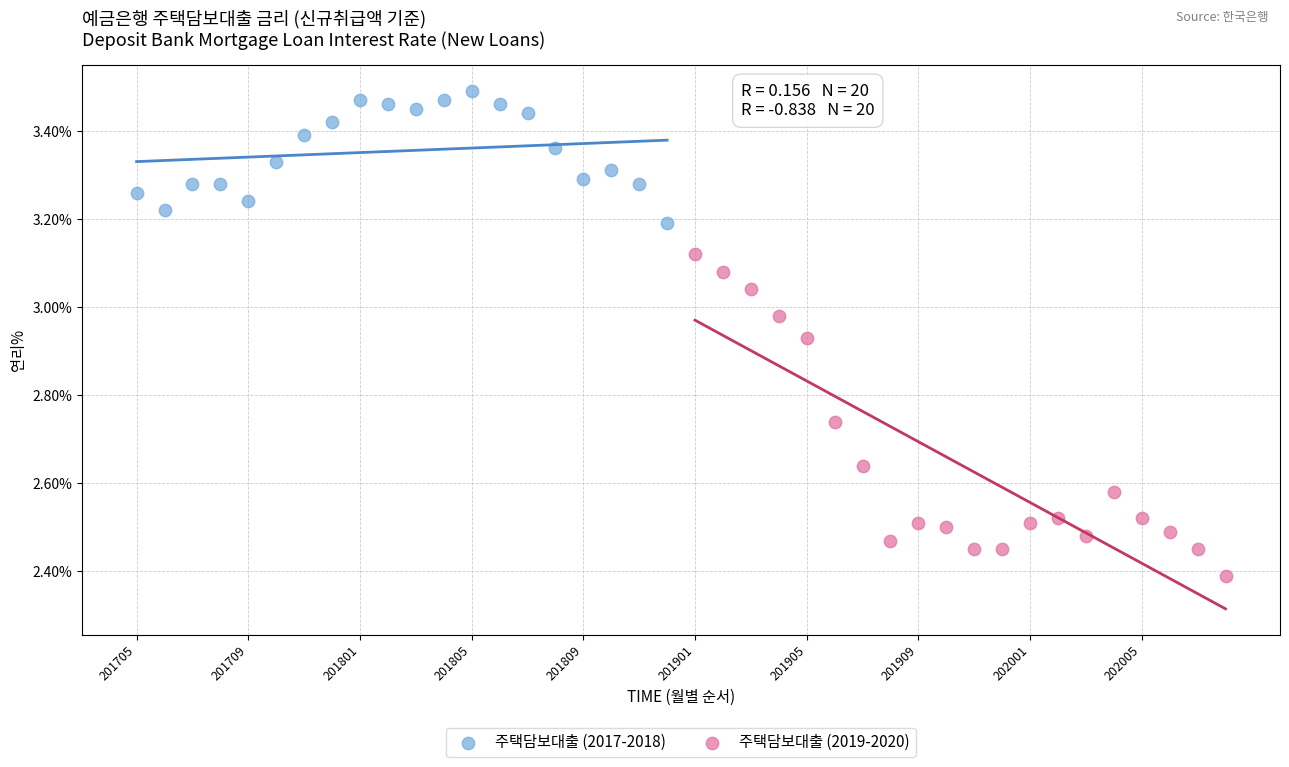

Which series contains the lowest Y value?

주택담보대출 (2019-2020)